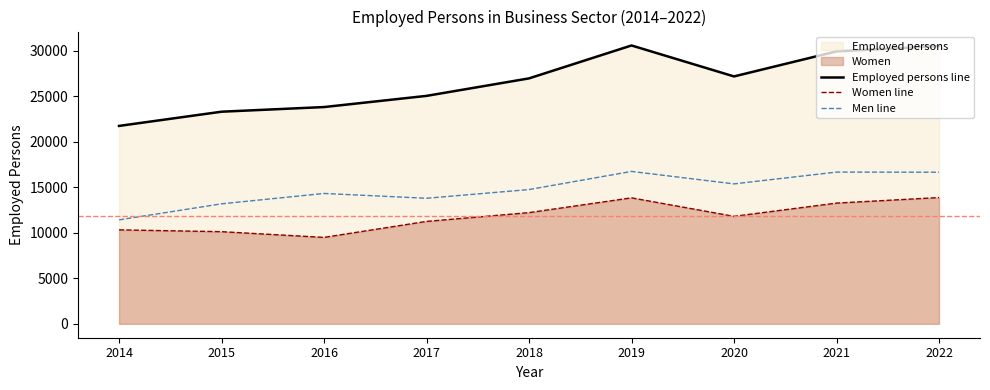

True or false: Women line and Men line cross at least once.

False